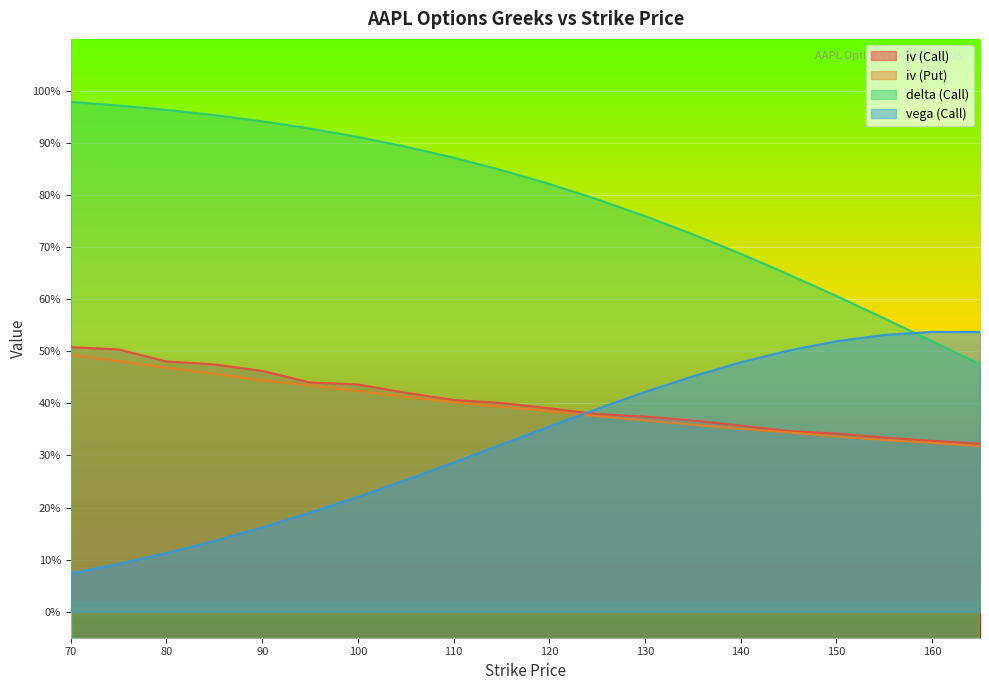

At how many categories does at least one series exceed 0?

20